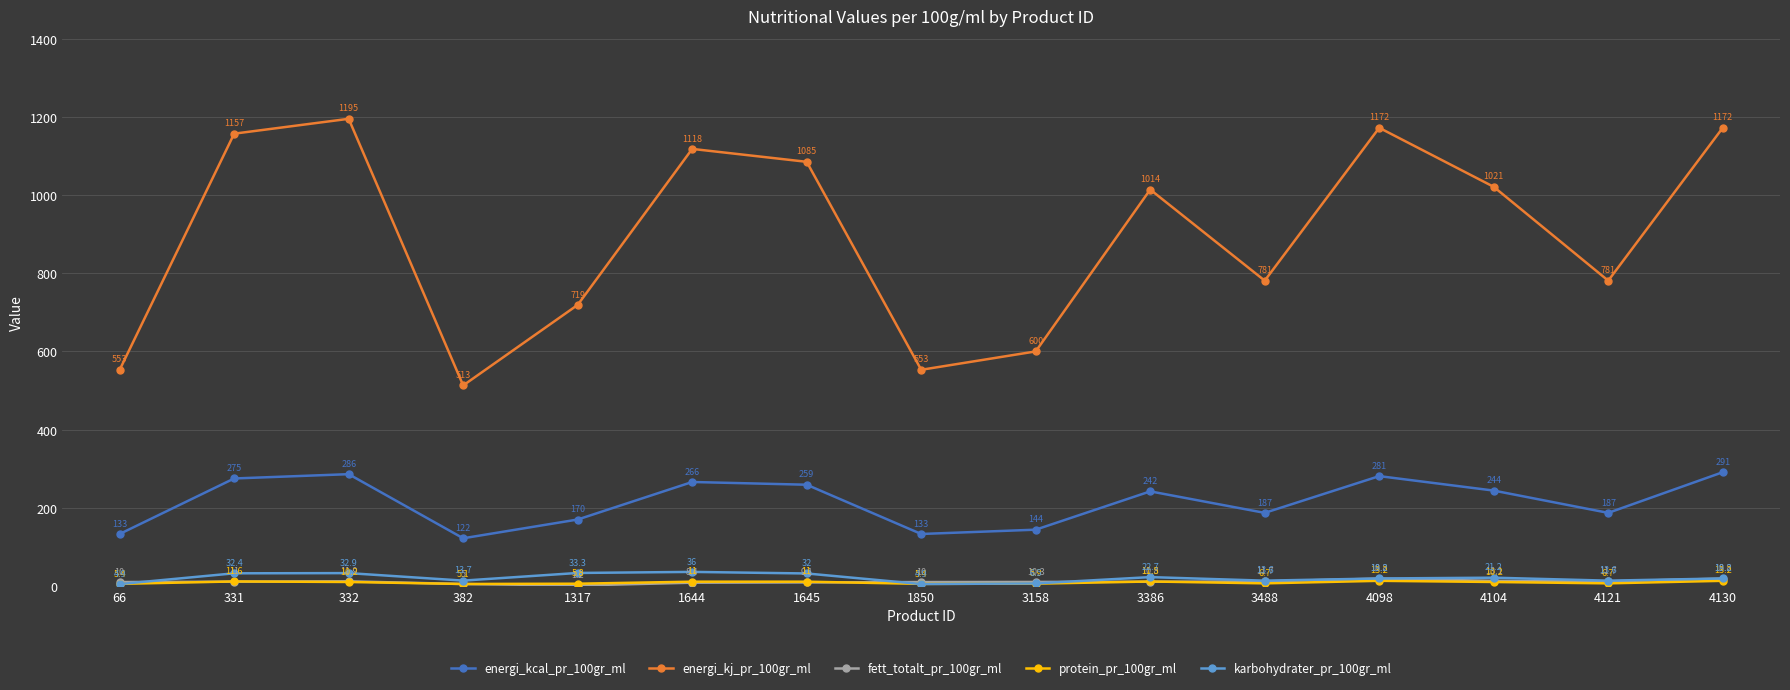

True or false: energi_kcal_pr_100gr_ml and fett_totalt_pr_100gr_ml cross at least once.

False